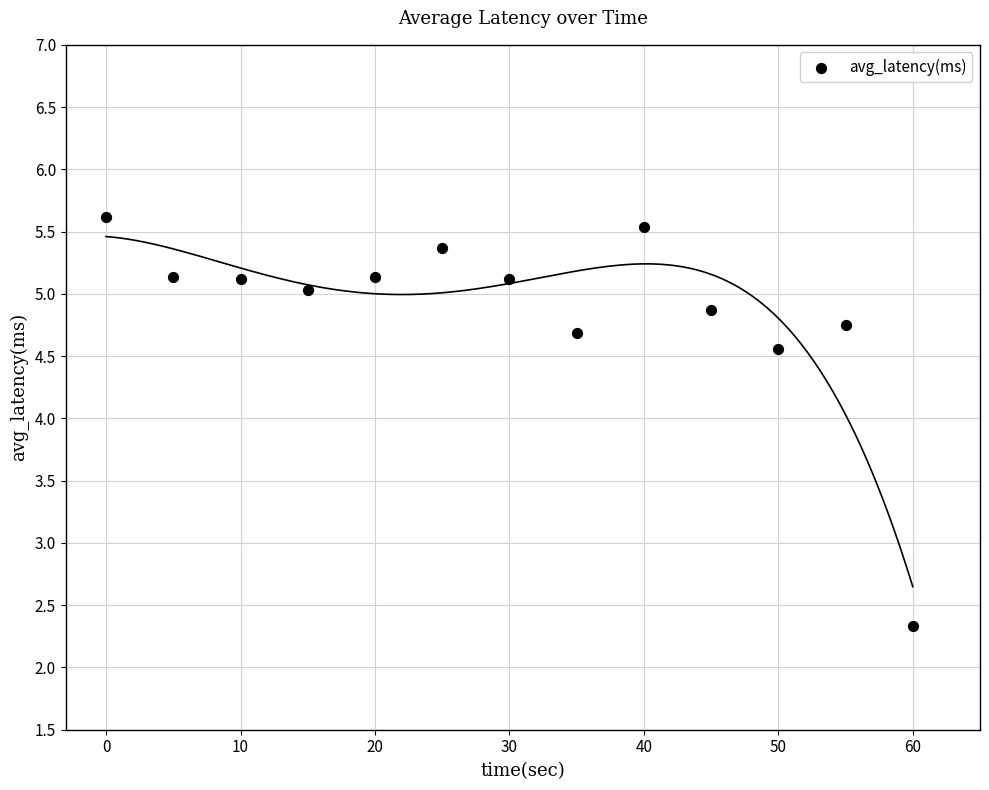

What Y value in the scatter plot is closest to 3?

2.3